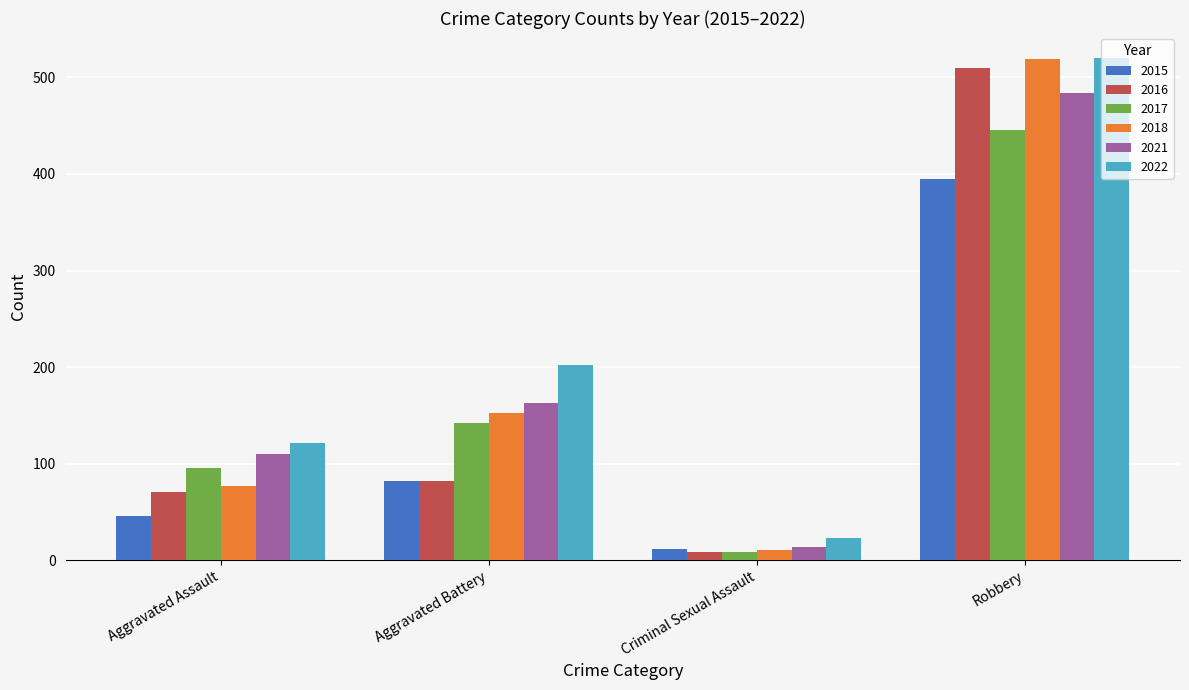

Which series has the widest spread of values?

2018